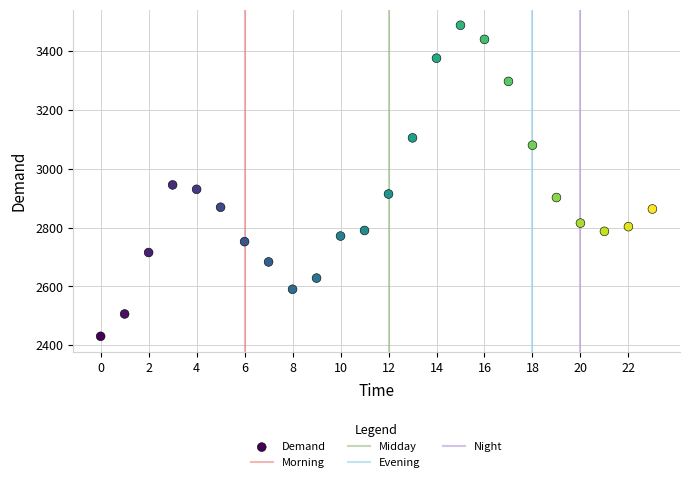

What Y value in the scatter plot is closest to 2959?

2945